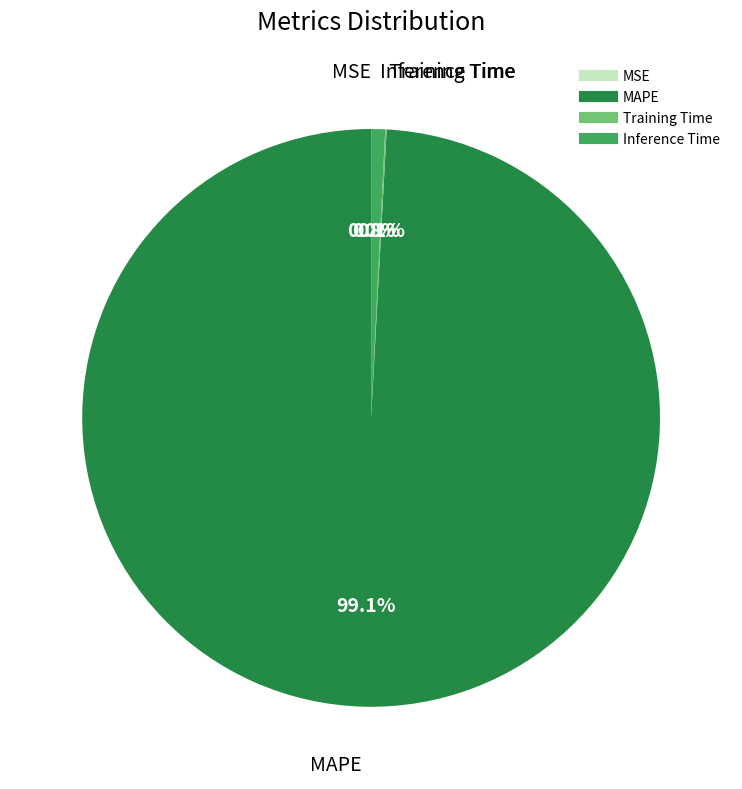

Which has a higher value, Inference Time or MAPE?

MAPE